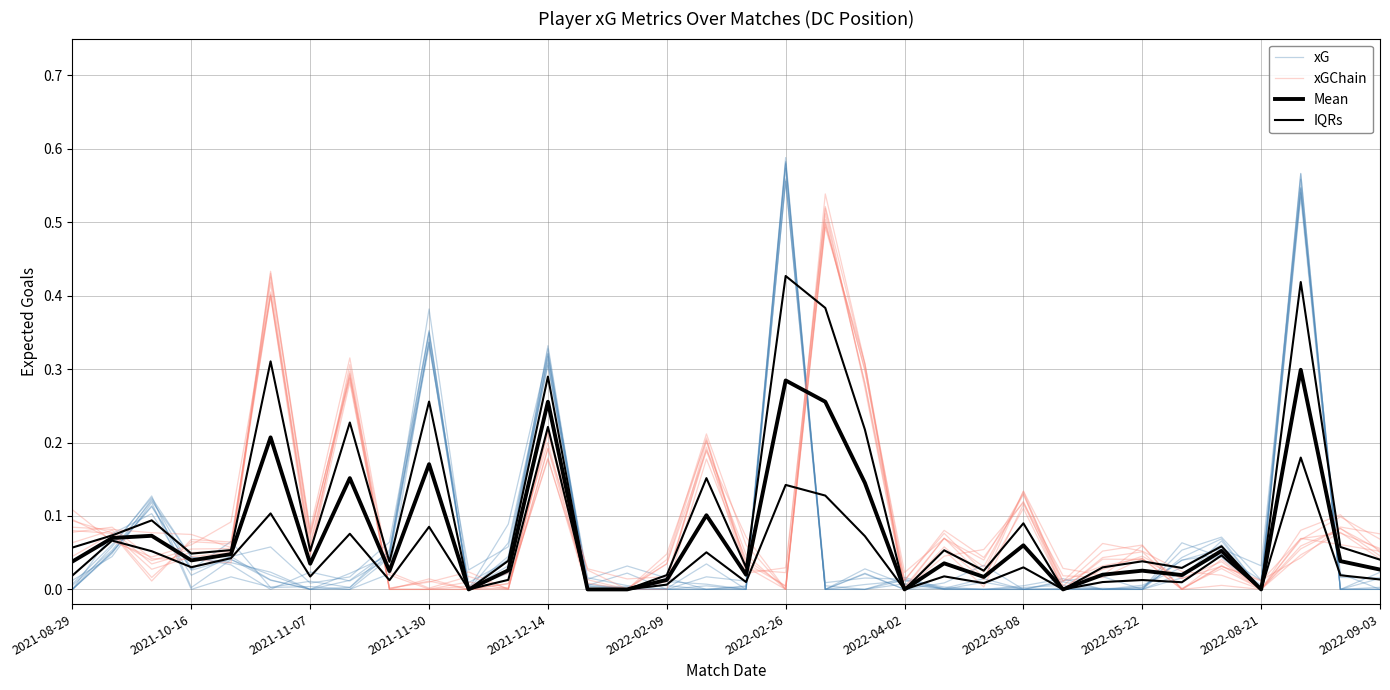

How many interior local peaks does the xGChain series have?

12